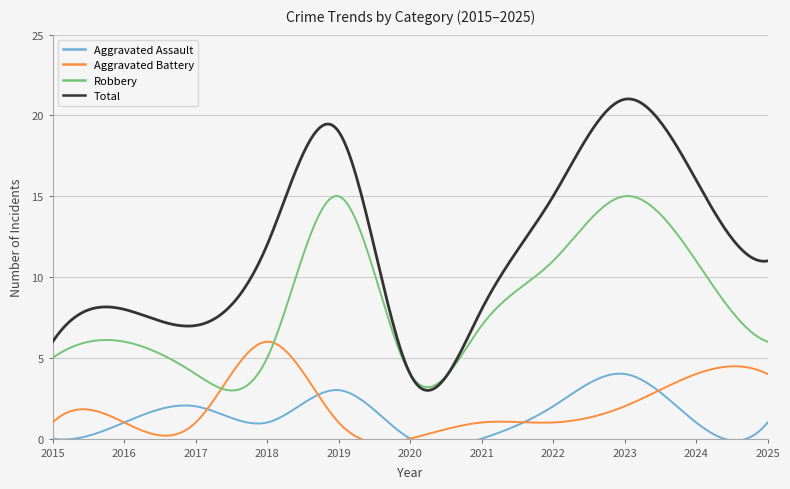

True or false: Robbery has a value of 9 at 2018.

False